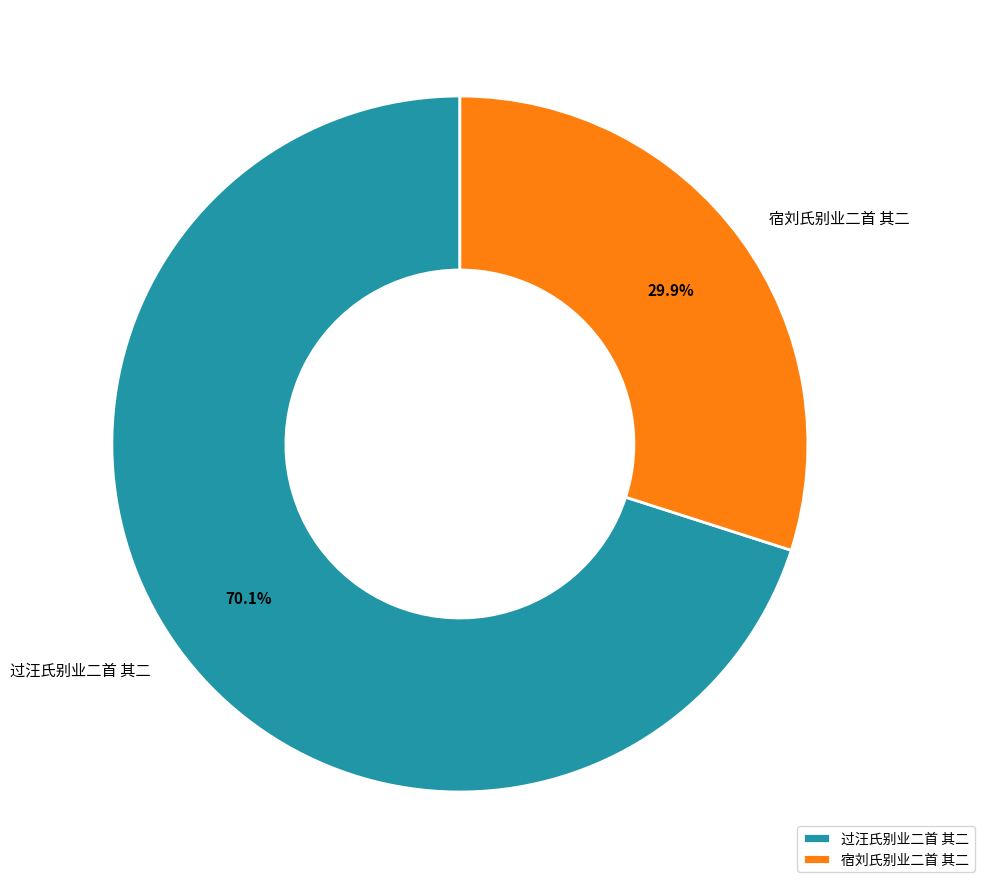

Which category accounts for the majority?

过汪氏别业二首 其二